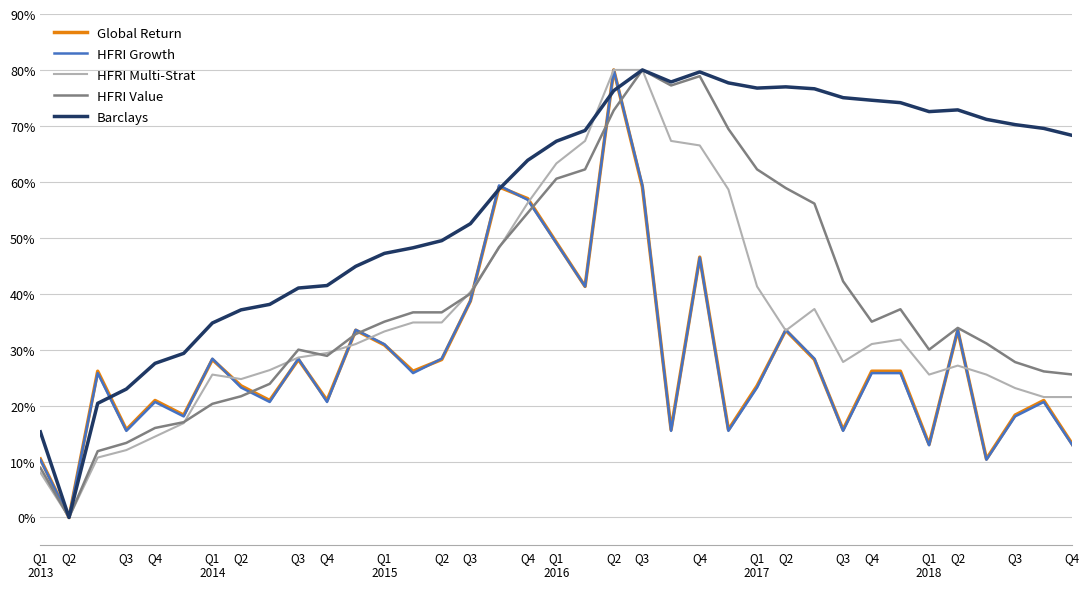

Does the chart have visible grid lines?

Yes